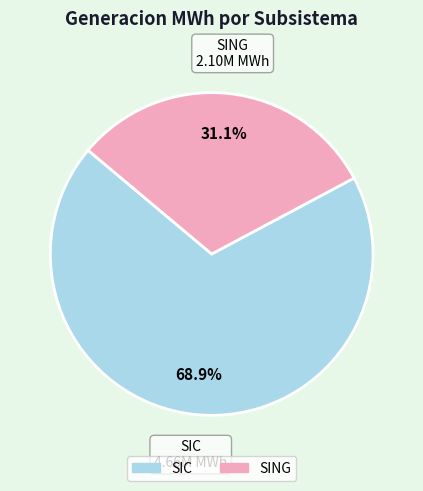

To the nearest percent, what is the combined percentage of SIC and SING?

100%